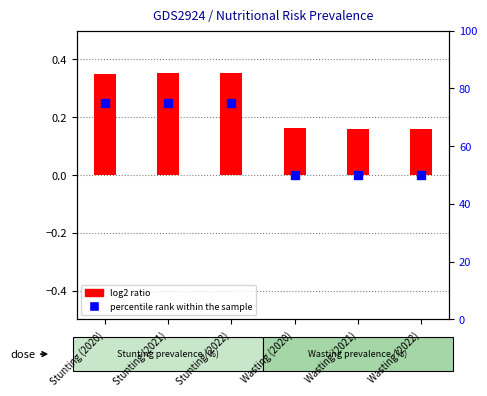

Which series has the widest spread of Y values?

percentile rank within the sample